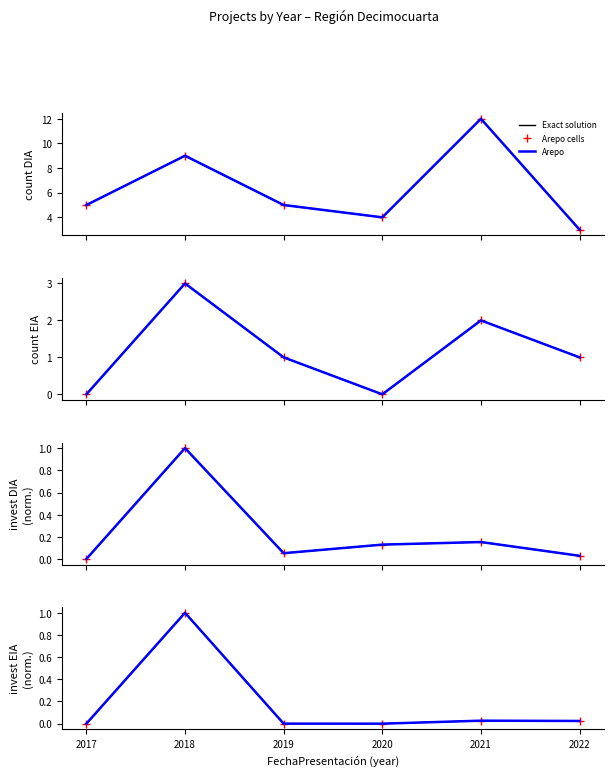

True or false: Arepo cells and Exact solution cross at least once.

False